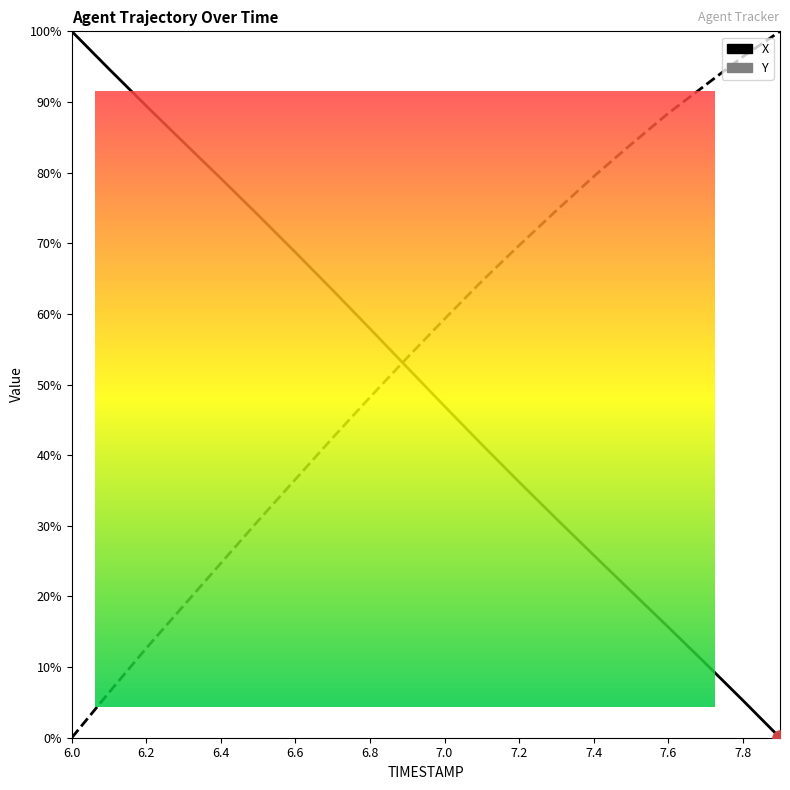

Which series has the largest total across all categories?

Y